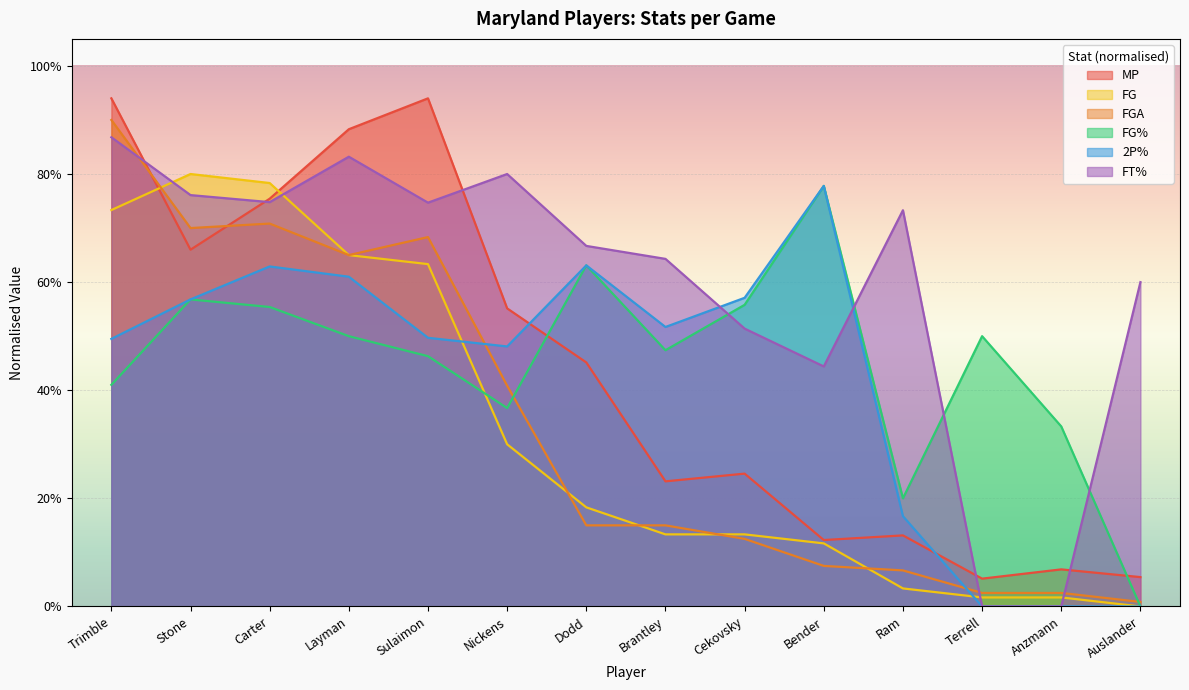

The value of FGA at Layman is 1.0. True or false?

False